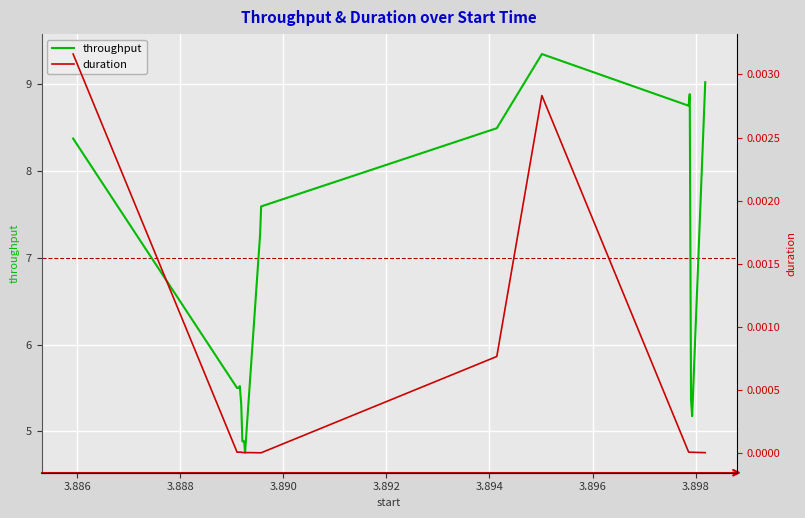

What is the highest value of the throughput series?

9.3